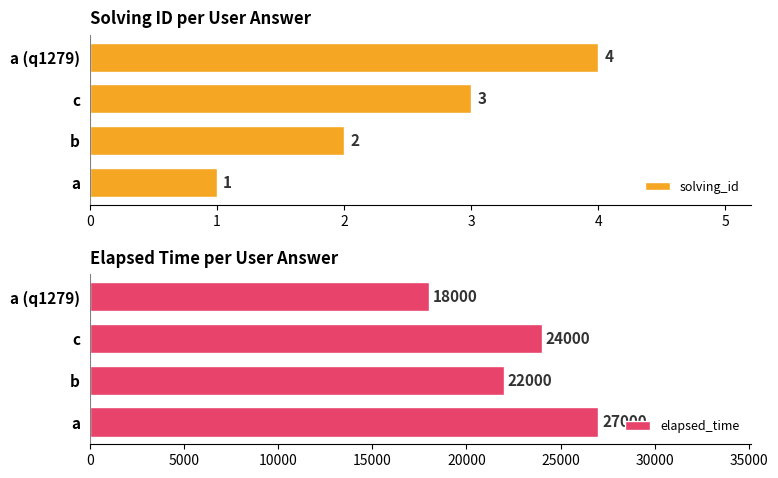

List the series in order of their peak value, highest first.

elapsed_time, solving_id